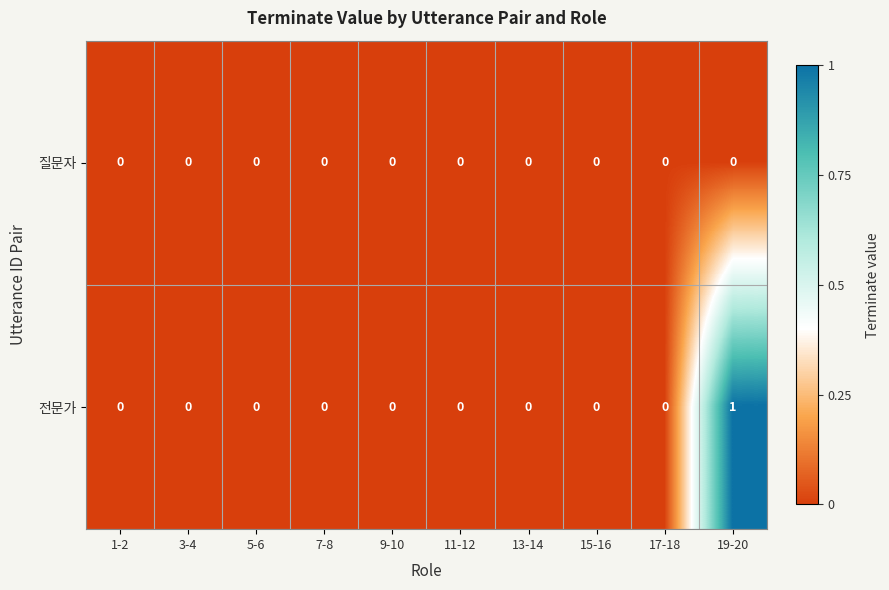

Which series has the largest range (max minus min)?

전문가